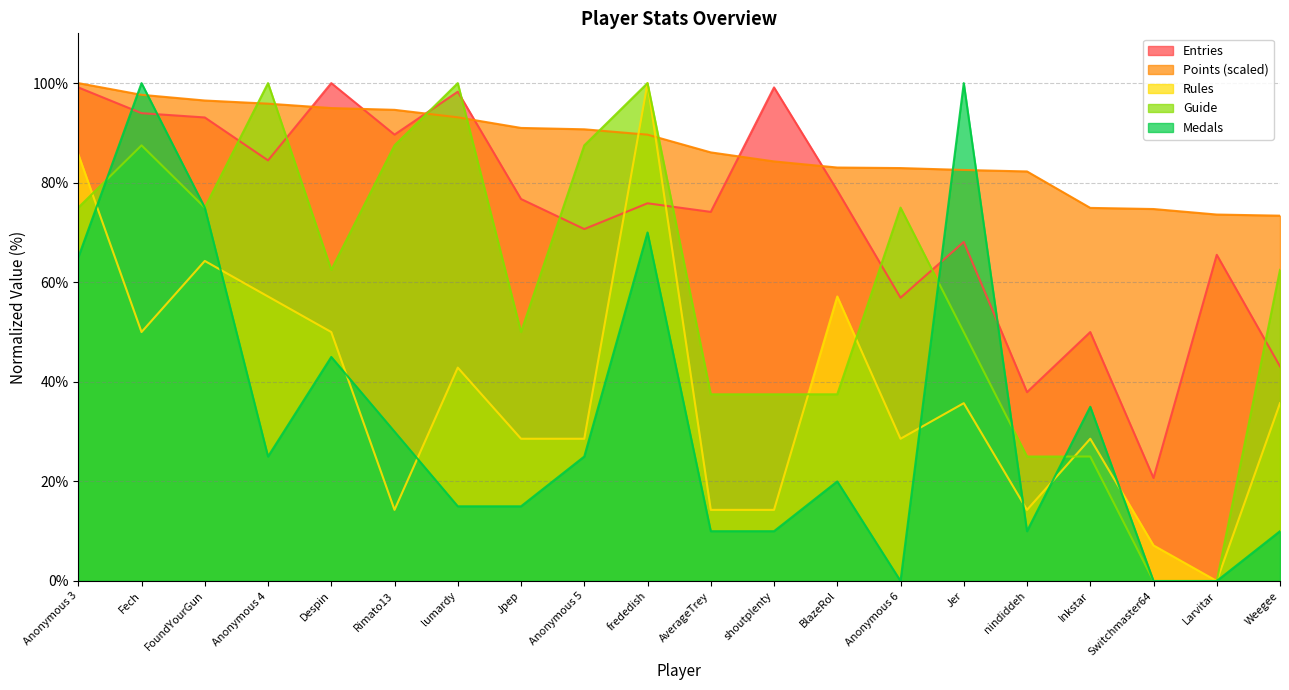

At which category does Medals reach its first local peak?

Fech